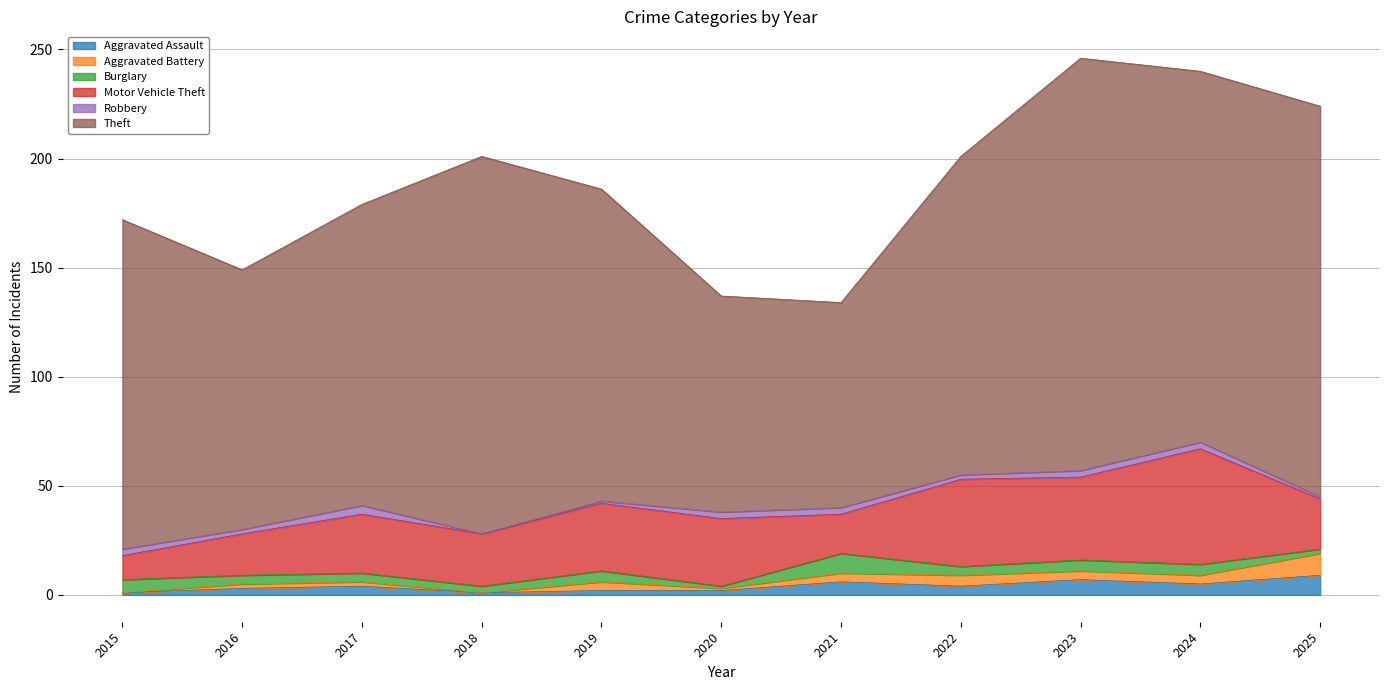

What is the average value of the Motor Vehicle Theft series?

29